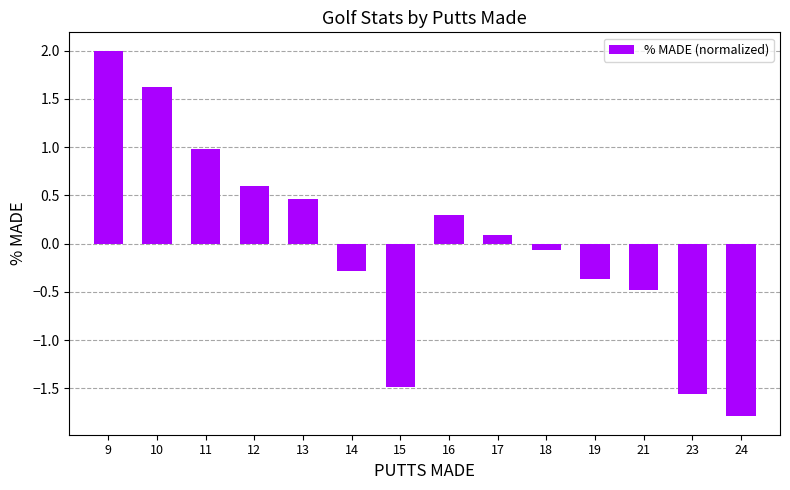

Reading left to right, what are all the values shown in this chart?

2.0	1.6	1.0	0.6	0.5	-0.3	-1.5	0.3	0.1	-0.1	-0.4	-0.5	-1.6	-1.8